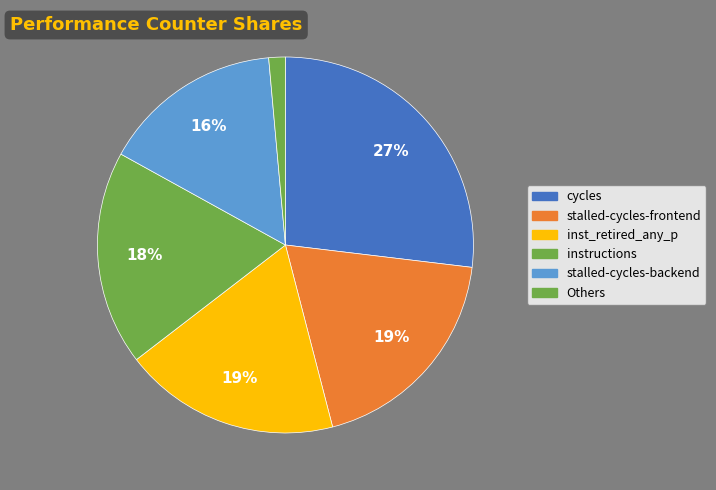

To the nearest percent, what percentage of the pie is stalled-cycles-backend?

16%